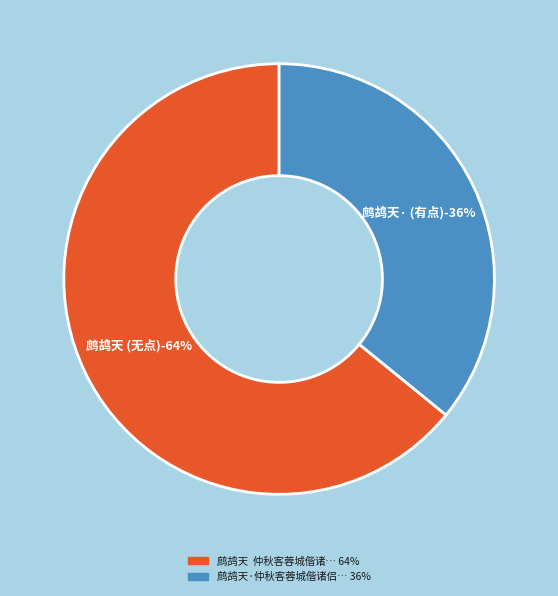

To the nearest percent, what is the average slice percentage?

50%